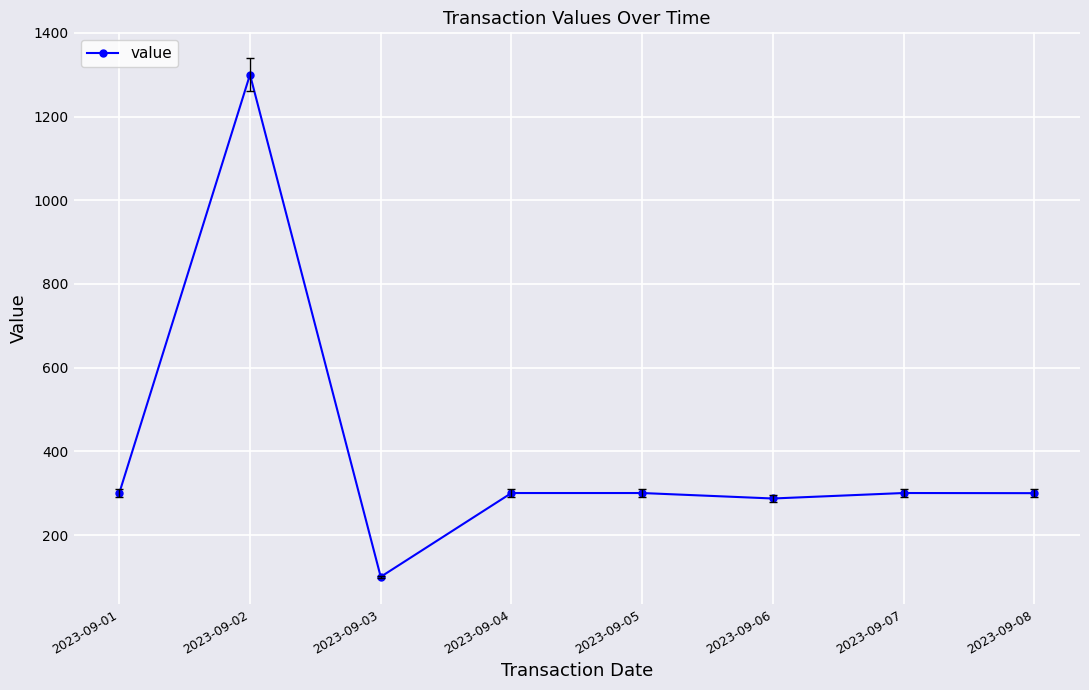

What is the sum of the values at 2023-09-07 and 2023-09-02?

1600.6